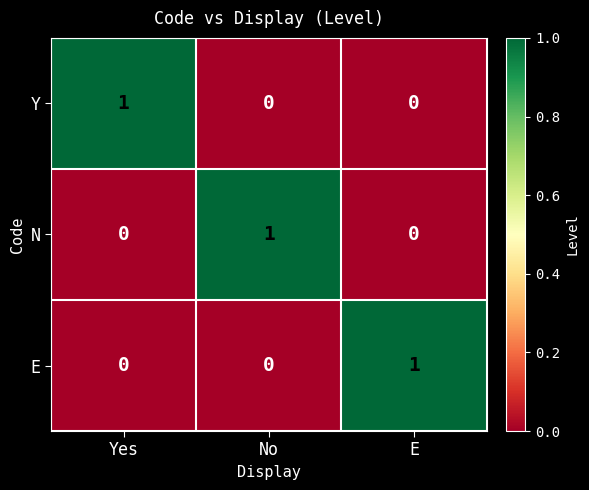

True or false: E has a value of 0 at E.

False